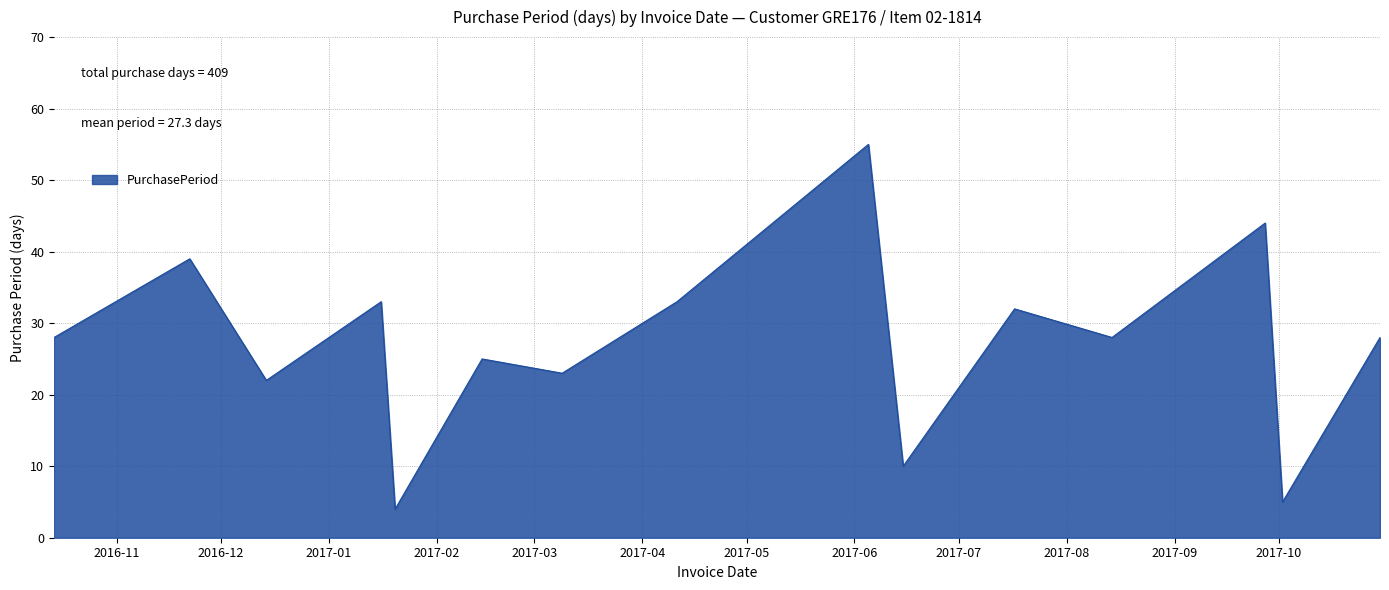

What is the greatest value displayed?

55